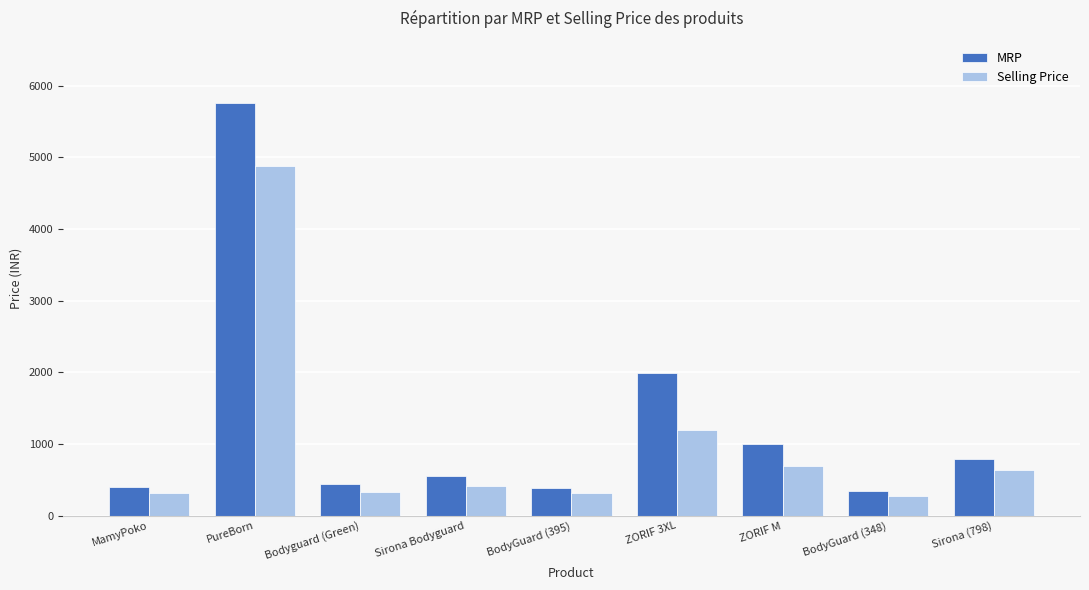

Which series has the largest total across all categories?

MRP